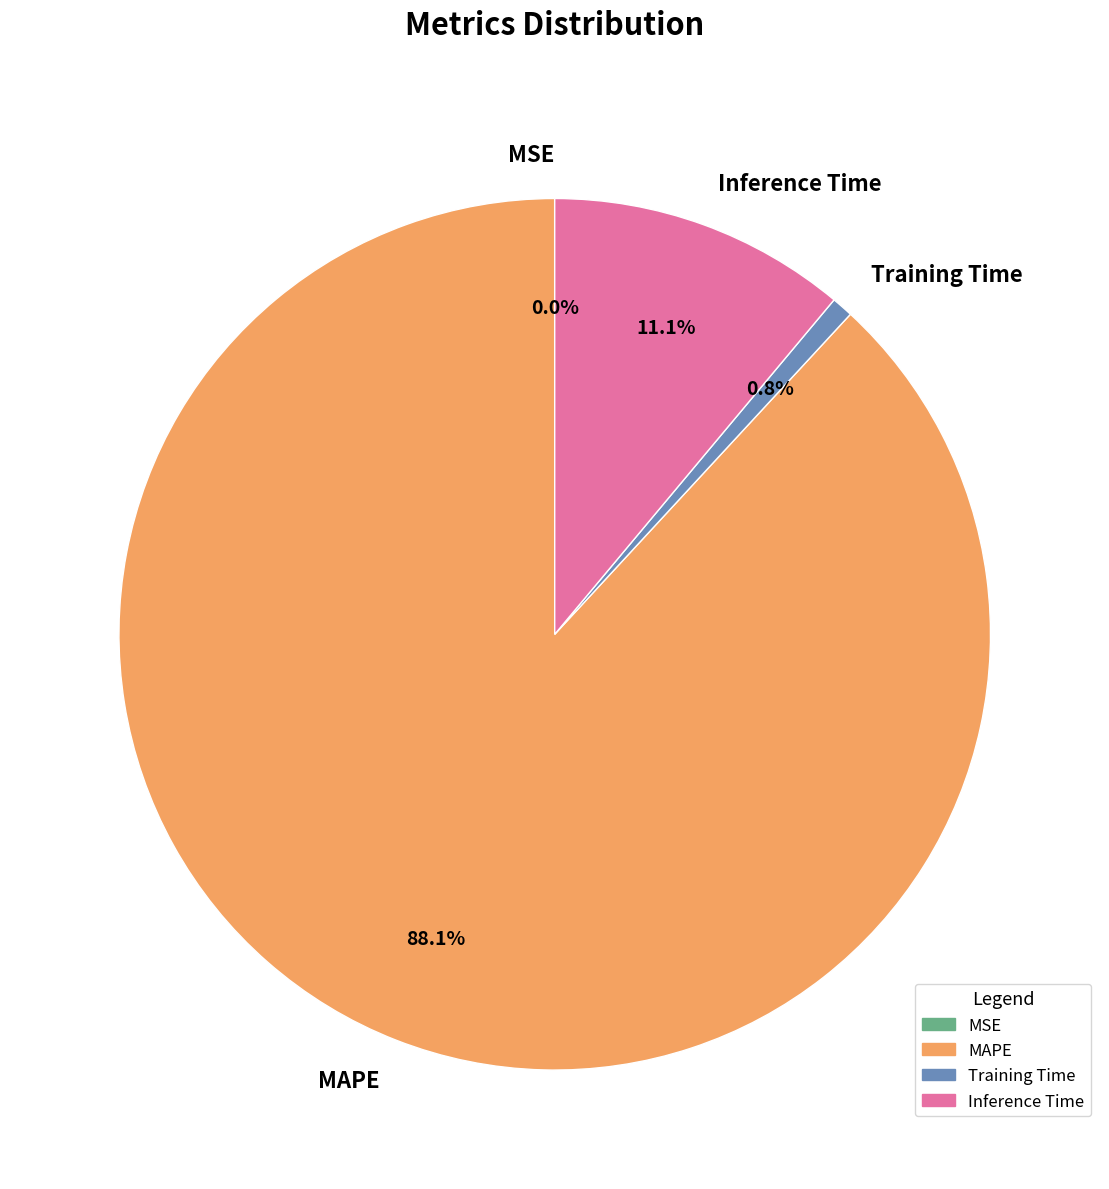

Between Training Time and Inference Time, which is larger?

Inference Time